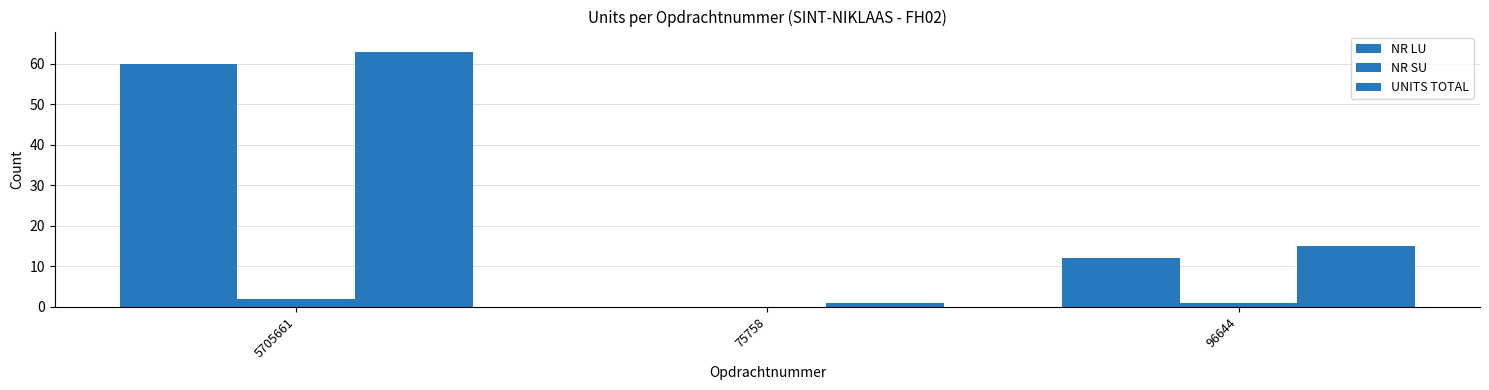

What is the label of the 3rd bar from the right?

5705661